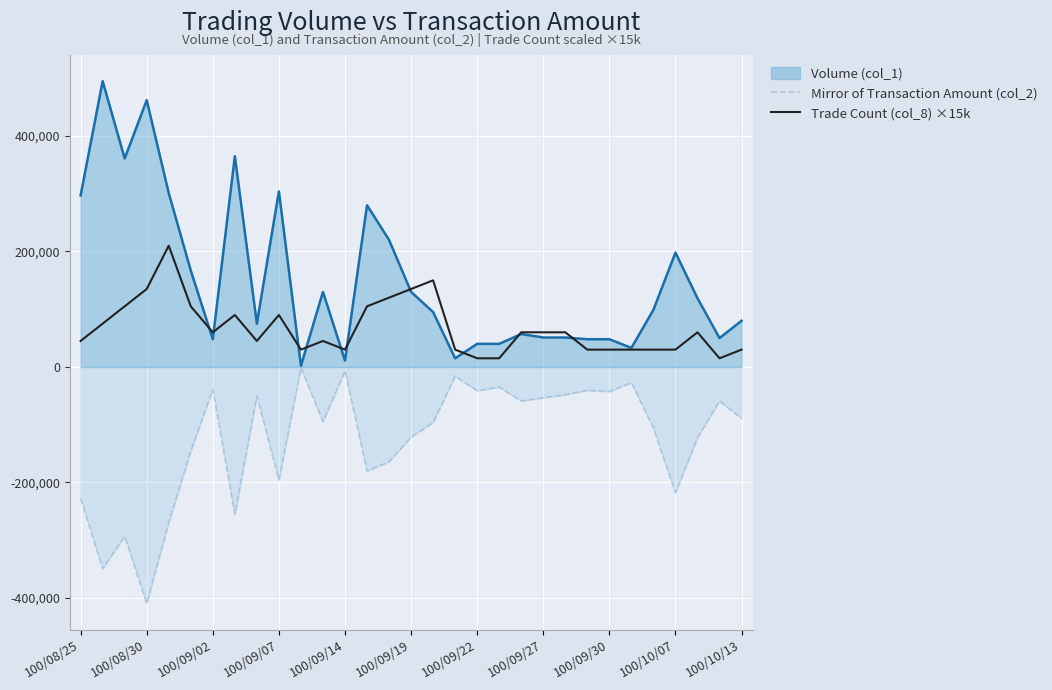

True or false: Trade Count (col_8) ×15k has a value of 117868 at 100/09/27.

False